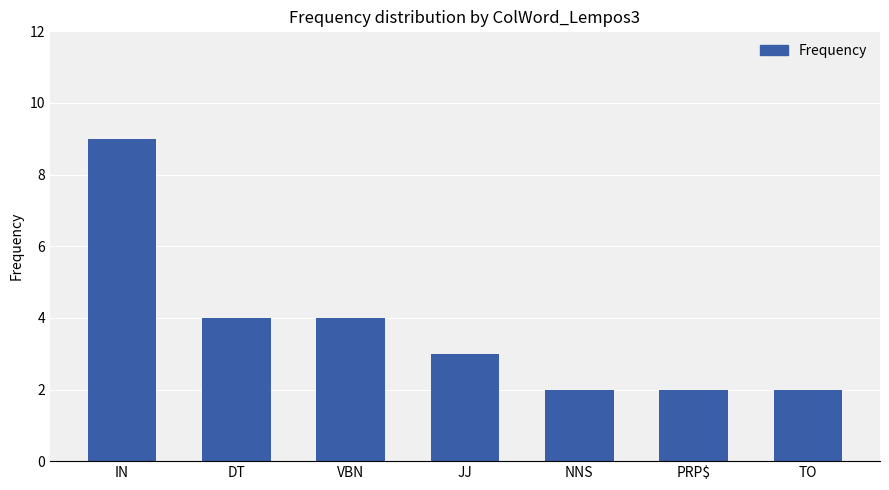

What is the difference between the maximum and minimum values?

7